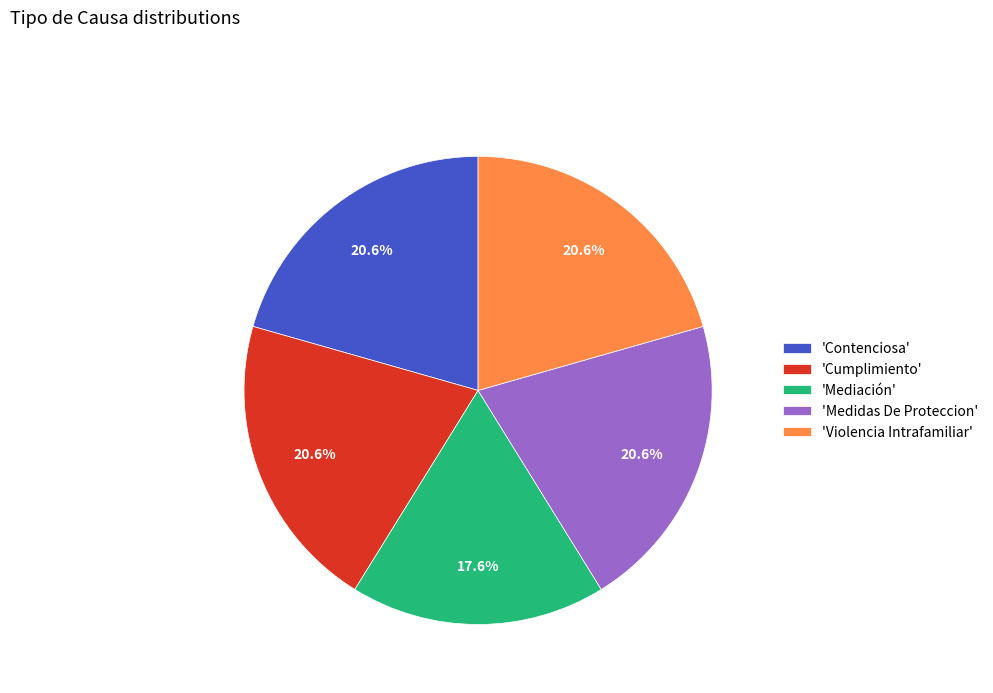

Is there a majority slice in this chart?

No